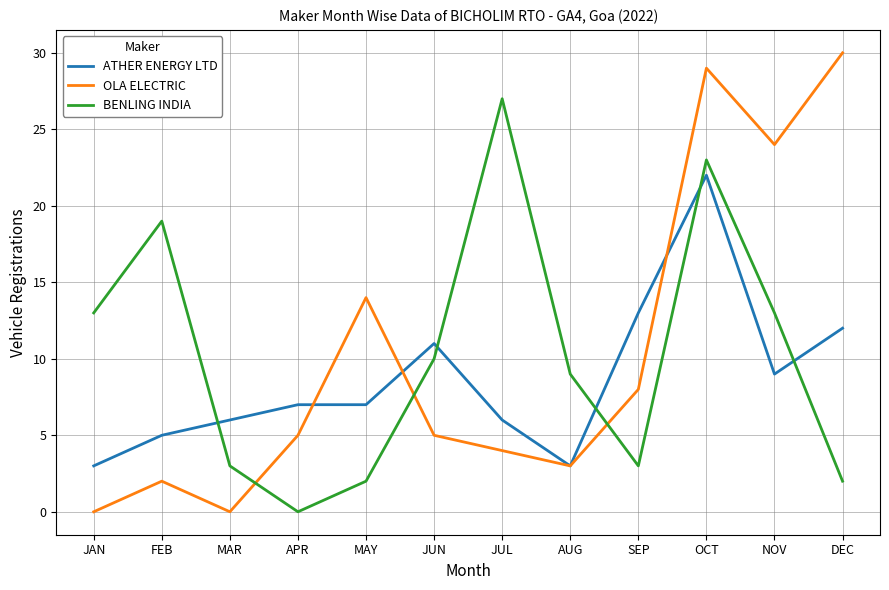

What is the difference between the second highest and second lowest values in the BENLING INDIA series?

21